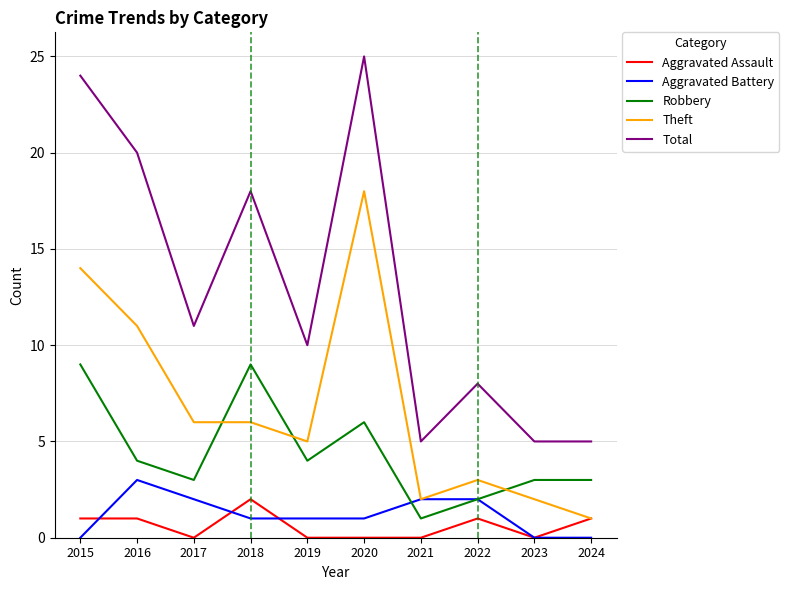

At which category is the sum across all series the highest?

2020